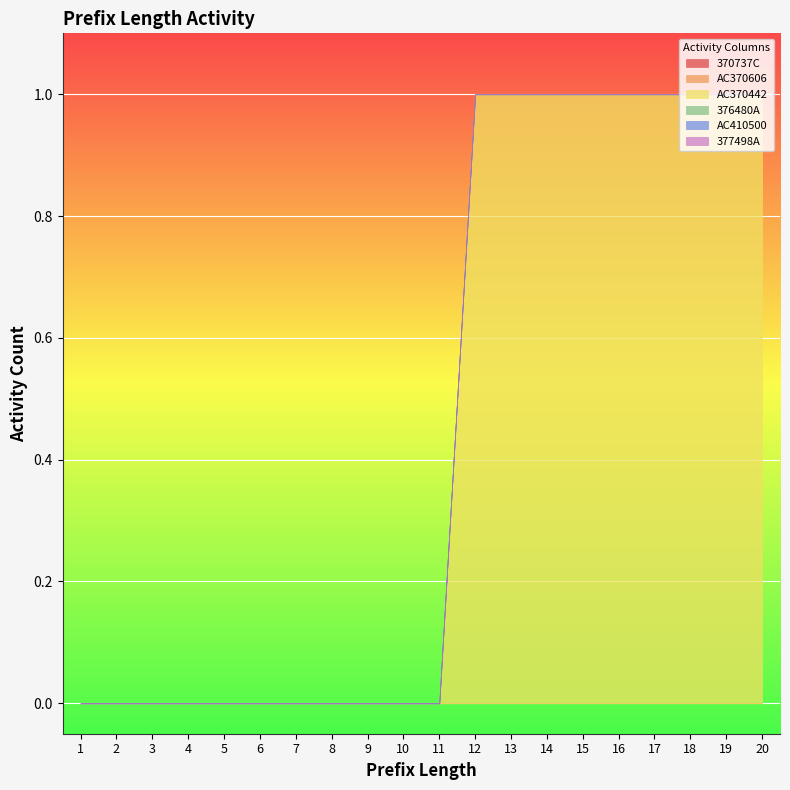

True or false: 377498A has more than 0 interior local peaks.

False